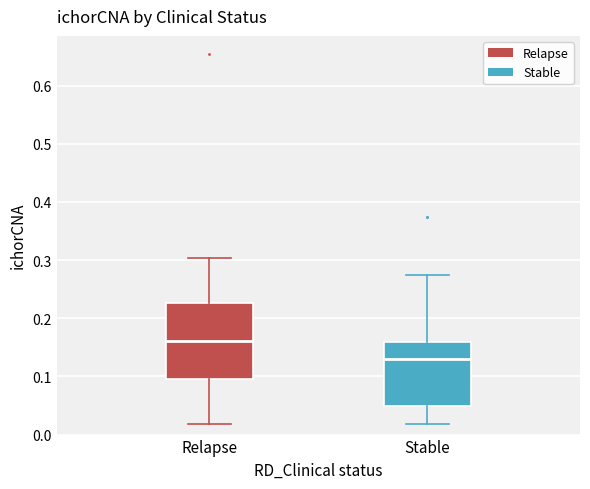

Reading left to right, transcribe this box plot: for each box, give where its median line is, the range the box spans, and where its two whiskers end, as read against the y-axis. The values are not printed on the chart, so give them approximately, as read against the axis.

Relapse: median 0.16, box 0.10 to 0.23, whiskers 0.02 to 0.30
Stable: median 0.13, box 0.05 to 0.16, whiskers 0.02 to 0.27